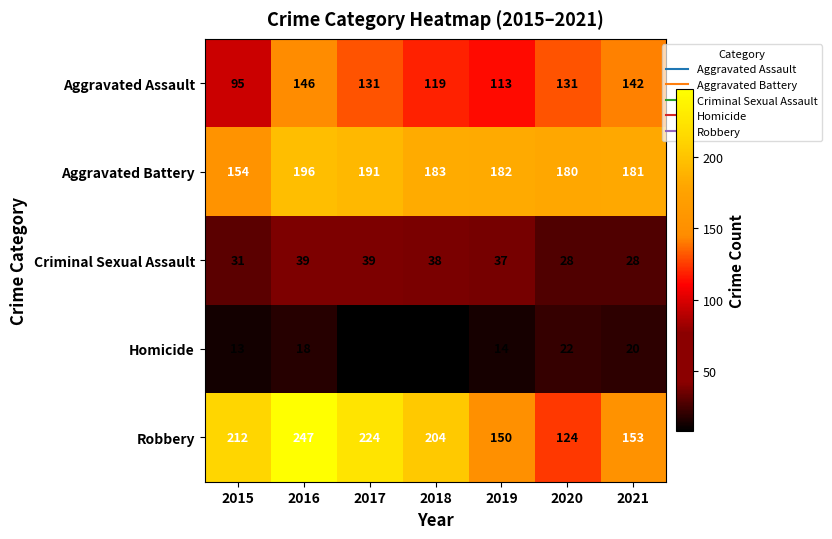

What is the spread (max minus min) of values at 2019?

168